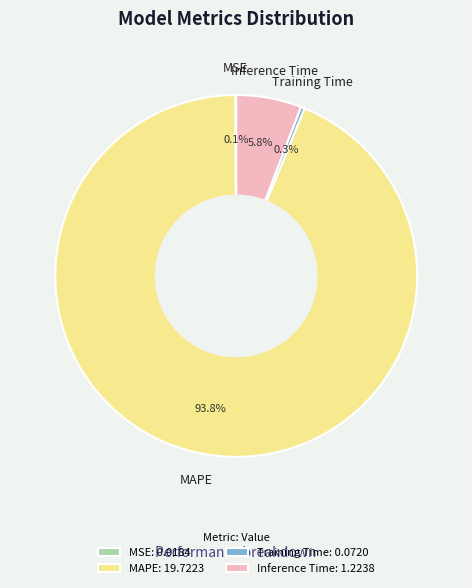

What is the total percentage of Inference Time: 1.2238 and MAPE: 19.7223?

99.6%